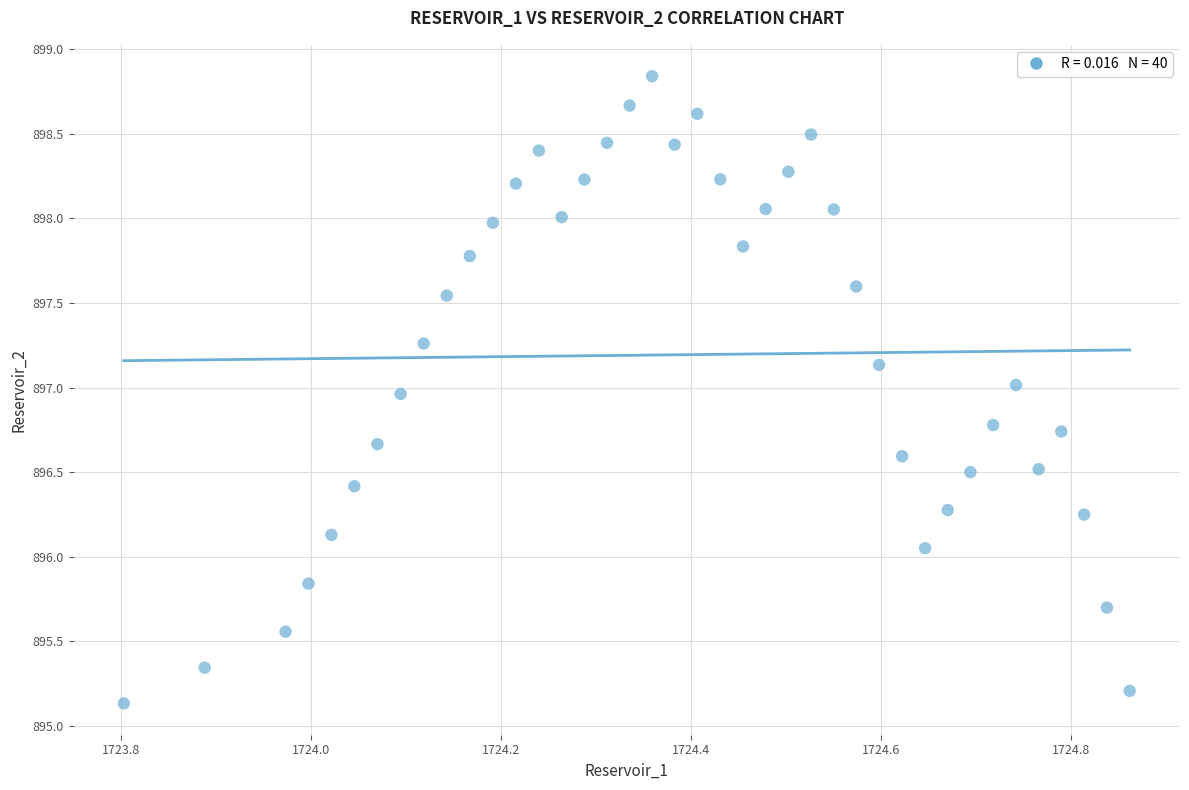

What is the range of X values (max minus min)?

1.1